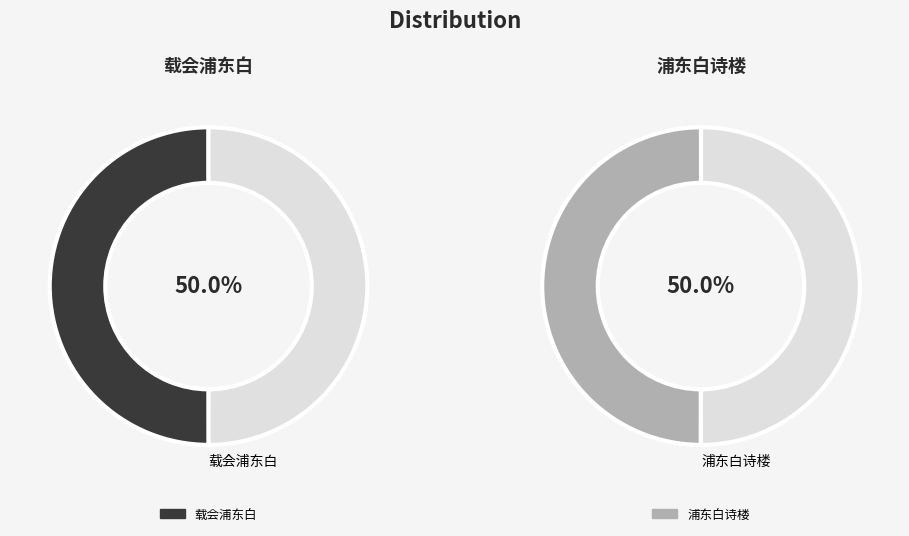

Which slice is the largest?

载会浦东白